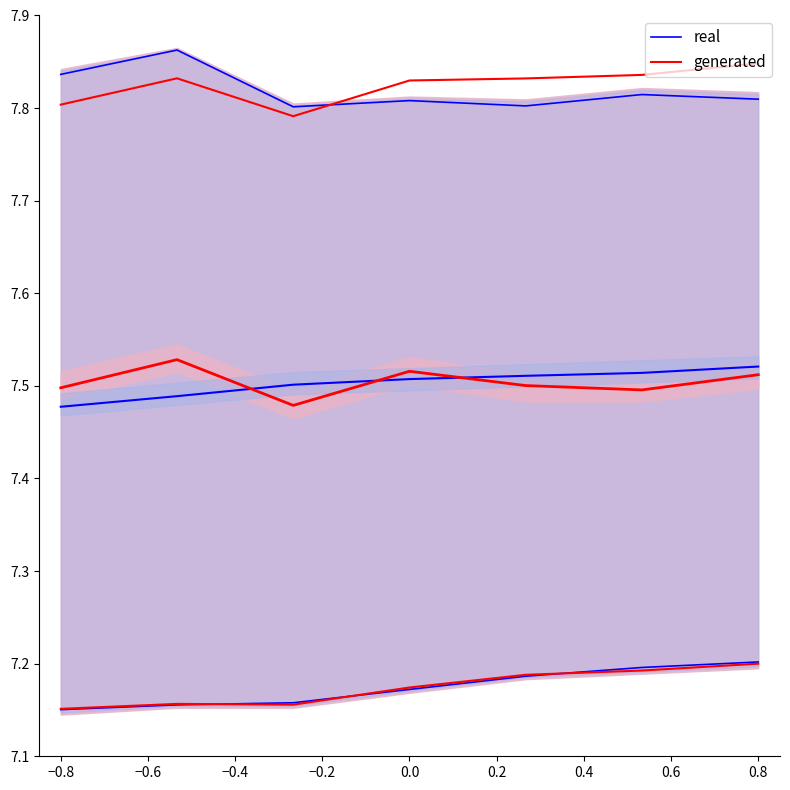

Is the value of generated at −0.4 greater than the value of real at −0.2?

Yes